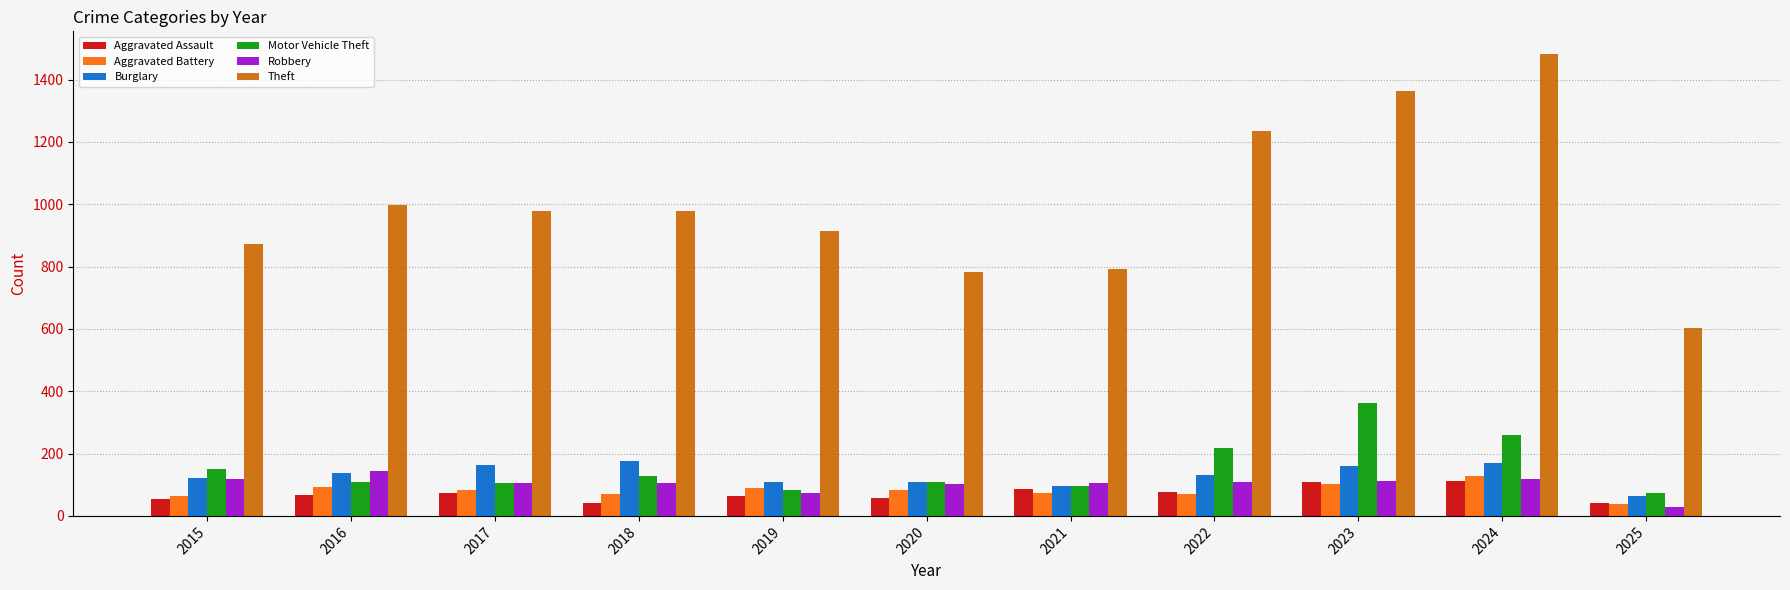

Which category has the highest value in the Theft series?

2024